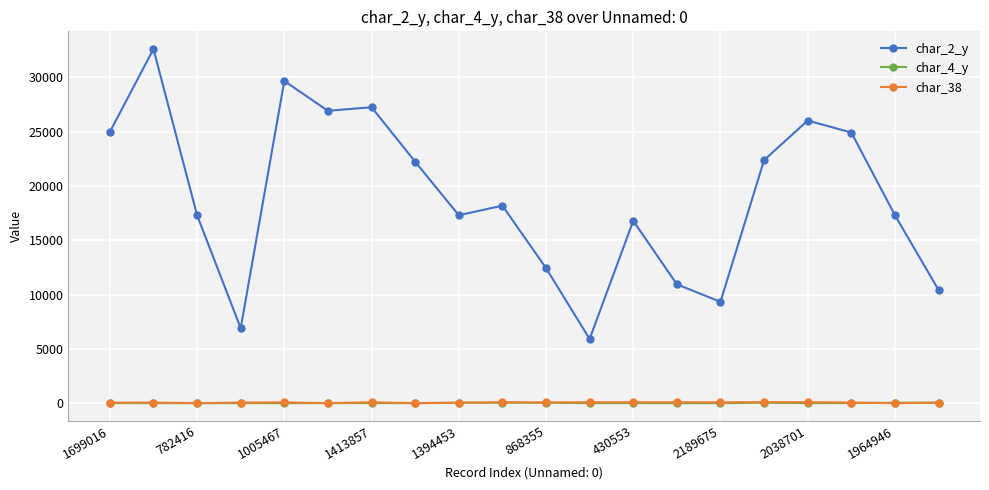

True or false: char_38 and char_2_y intersect in this chart.

False